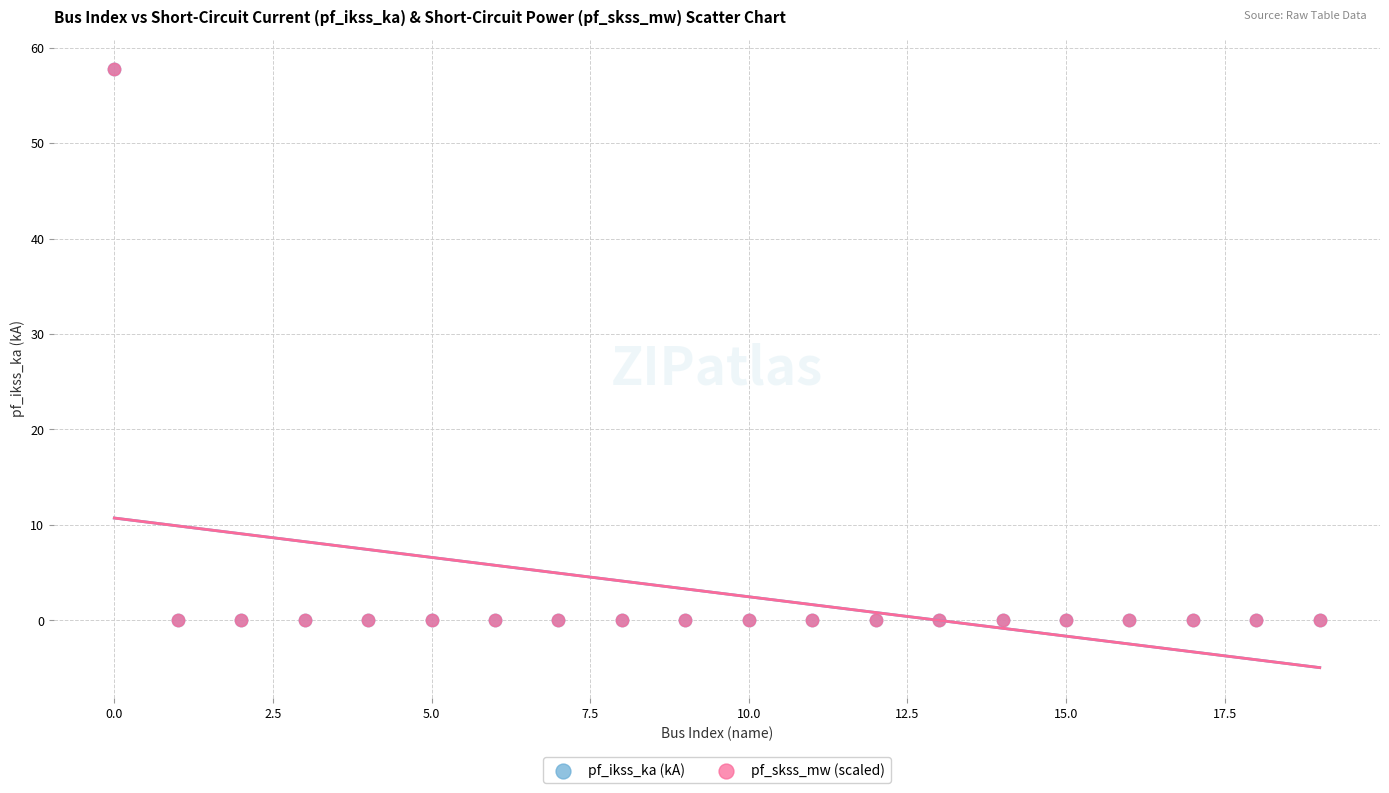

What are all the series names shown in the legend?

pf_ikss_ka (kA), pf_skss_mw (scaled)